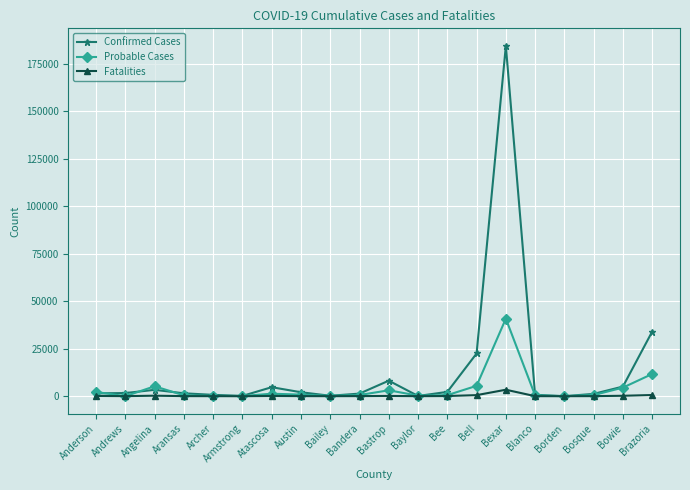

What is the label of the 20th point from the left?

Brazoria